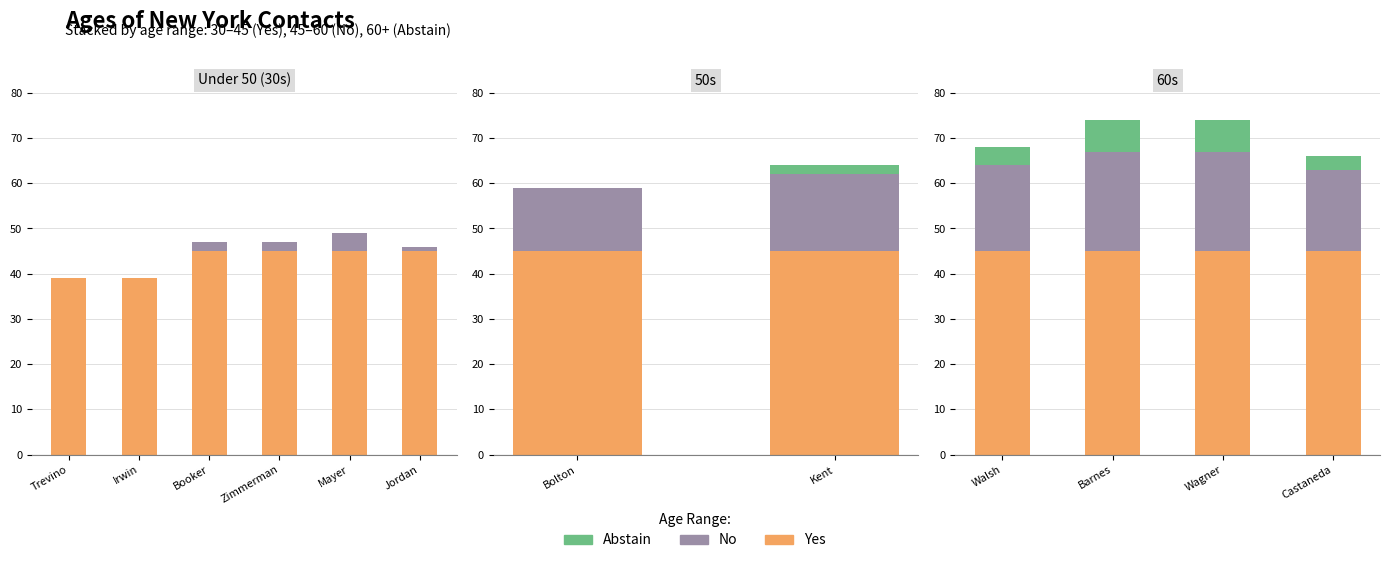

Is the value of Yes at Castaneda greater than the value of Abstain at Castaneda?

Yes